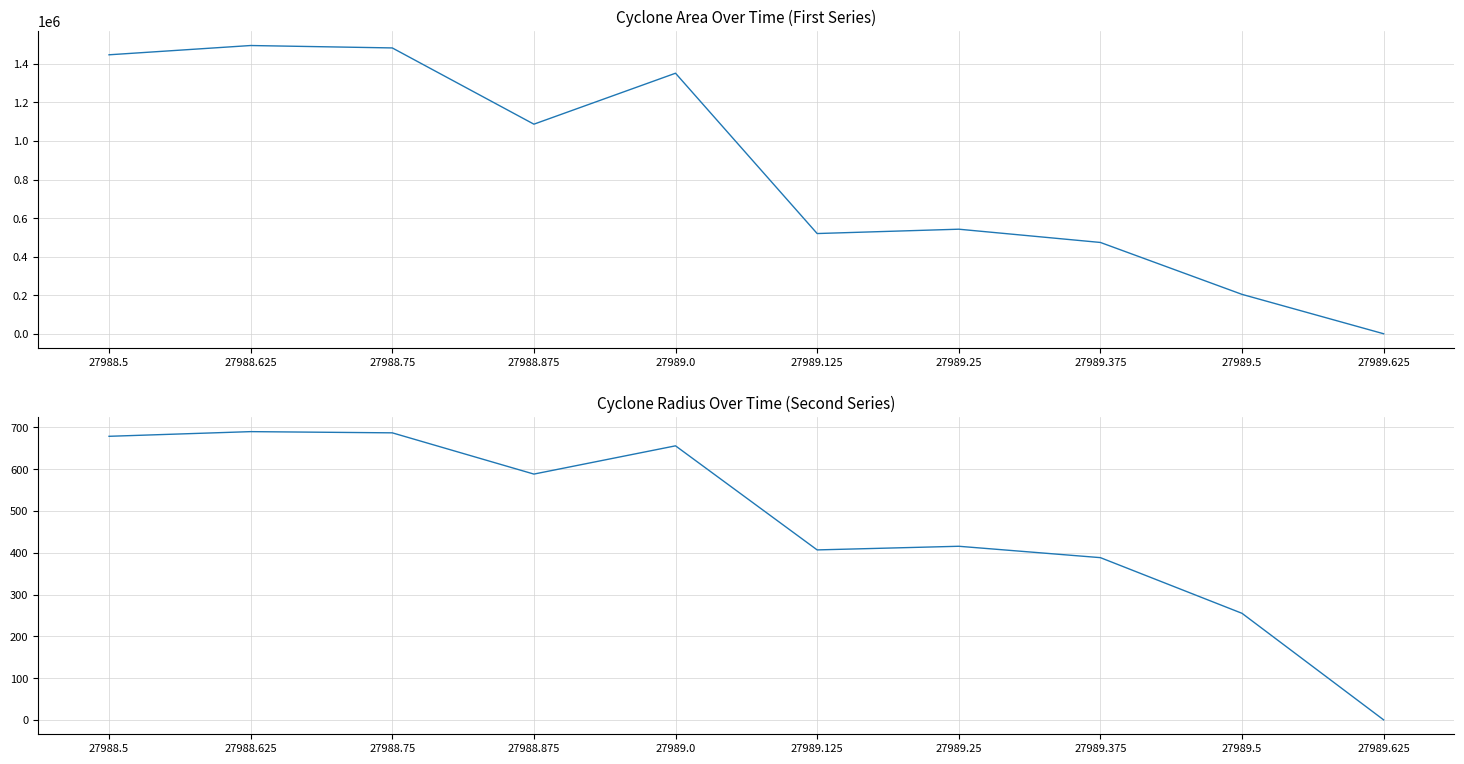

How many lines are shown in the chart?

2